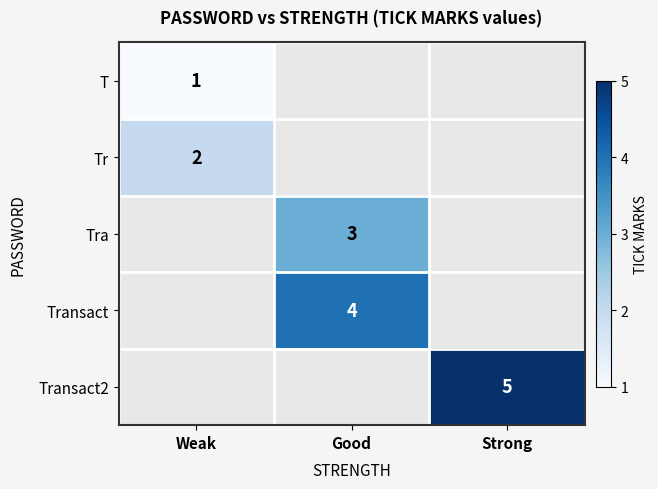

Is it true that Tra equals 1 at Good?

False